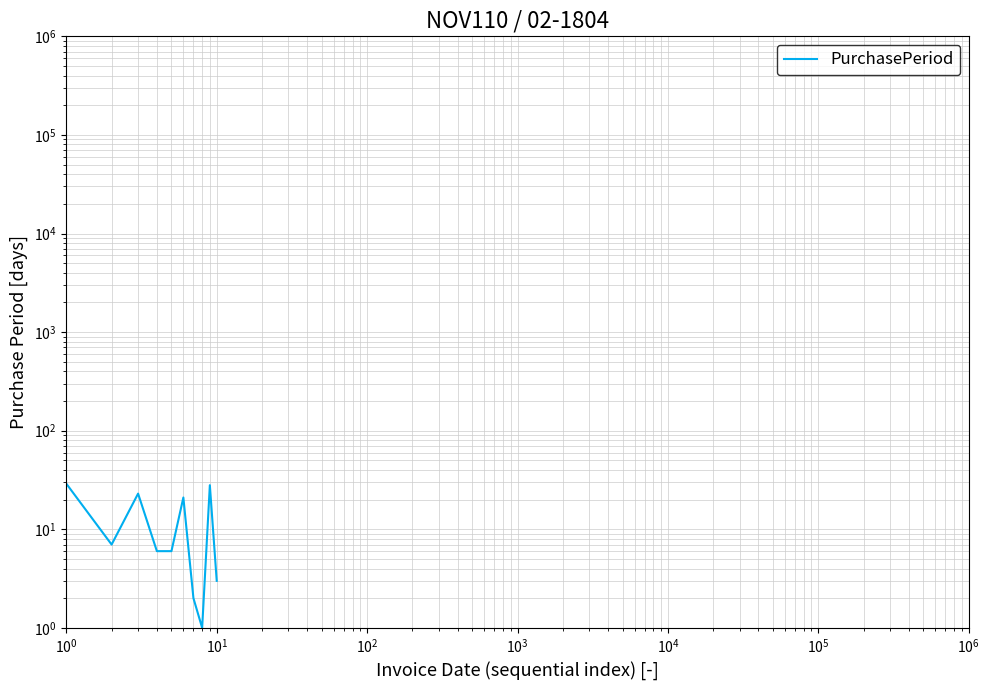

Does the chart have visible grid lines?

Yes